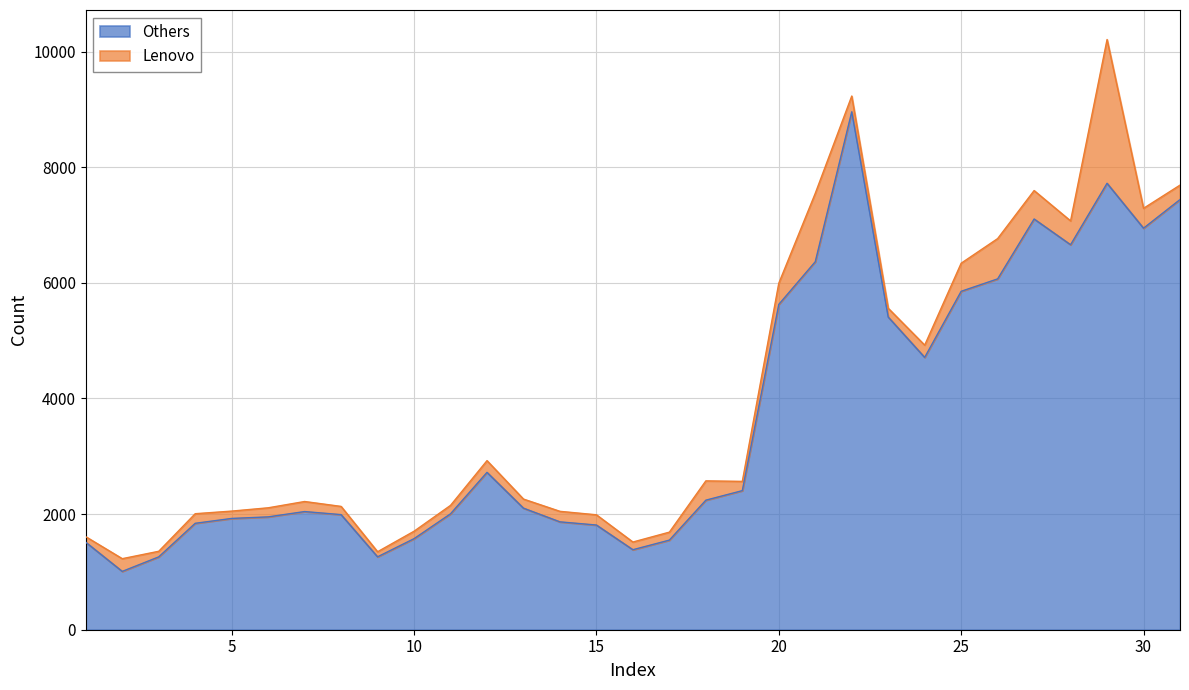

What is the minimum value shown in the chart?

1009